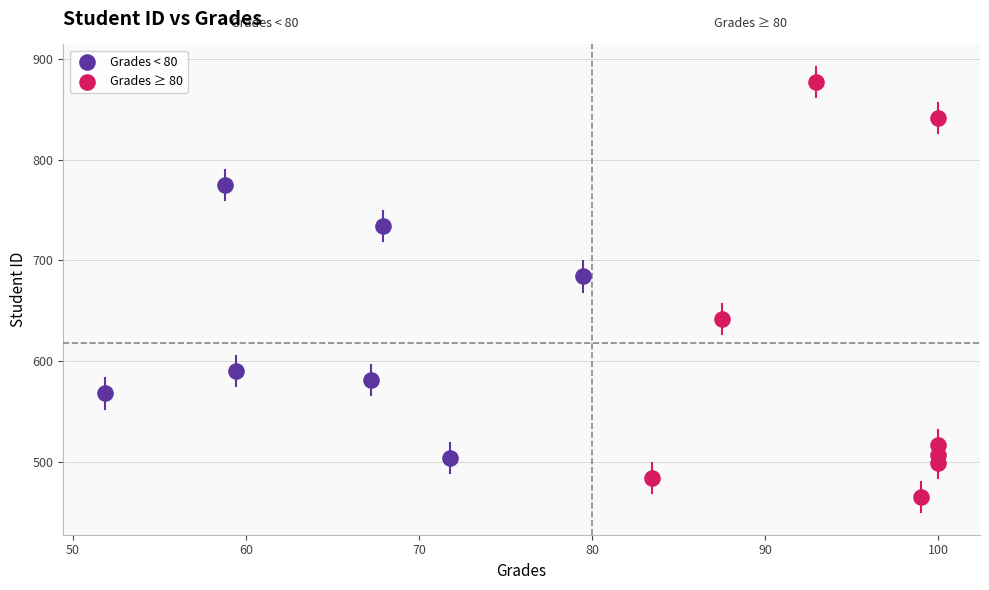

Which series reaches the maximum Y coordinate?

Grades ≥ 80